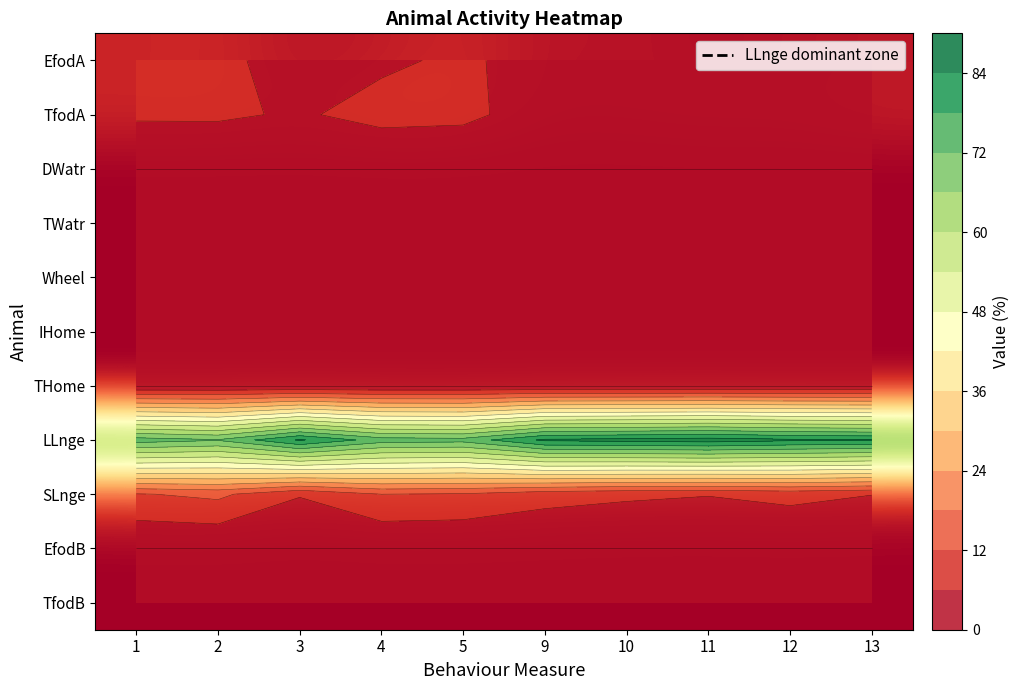

Read the SLnge value at 13.

6.1